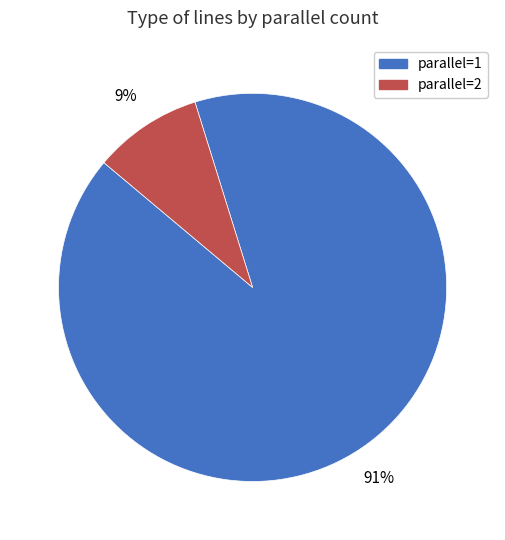

True or false: parallel=1 accounts for 98% of the total.

False